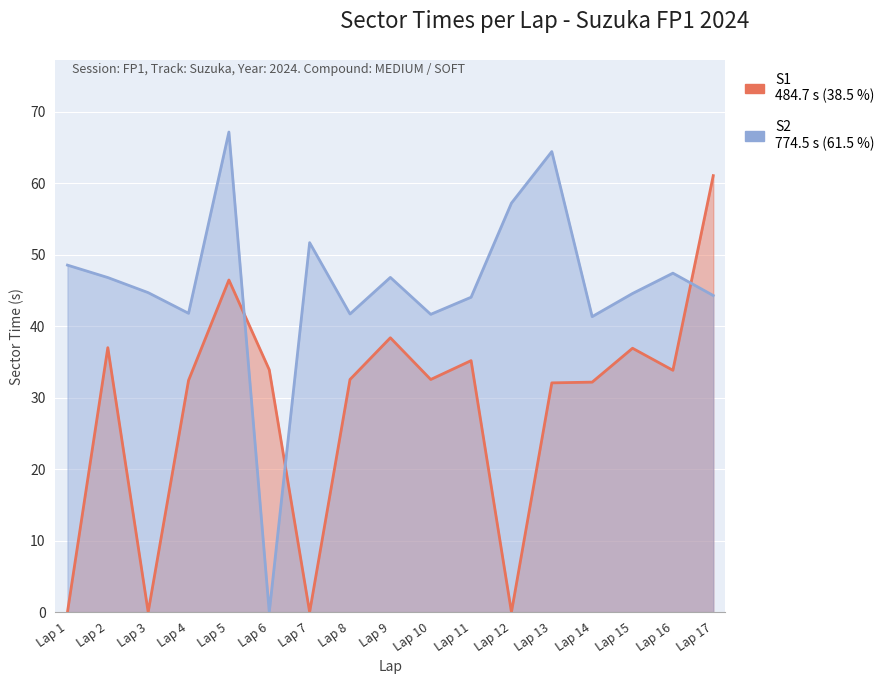

What is the difference between the maximum and minimum values in the S2 series?

67.2